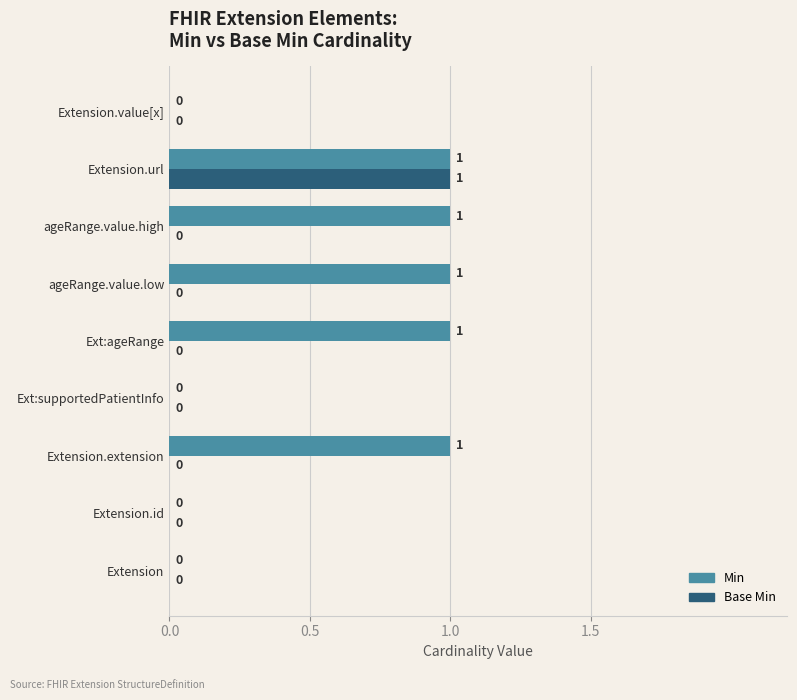

Count the Base Min values in the range 0 to 1.

9